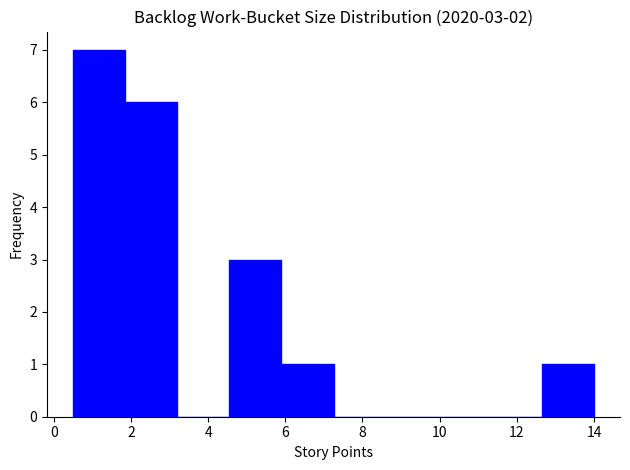

Over which range of the x-axis is the bar tallest?

0.50 to 1.85